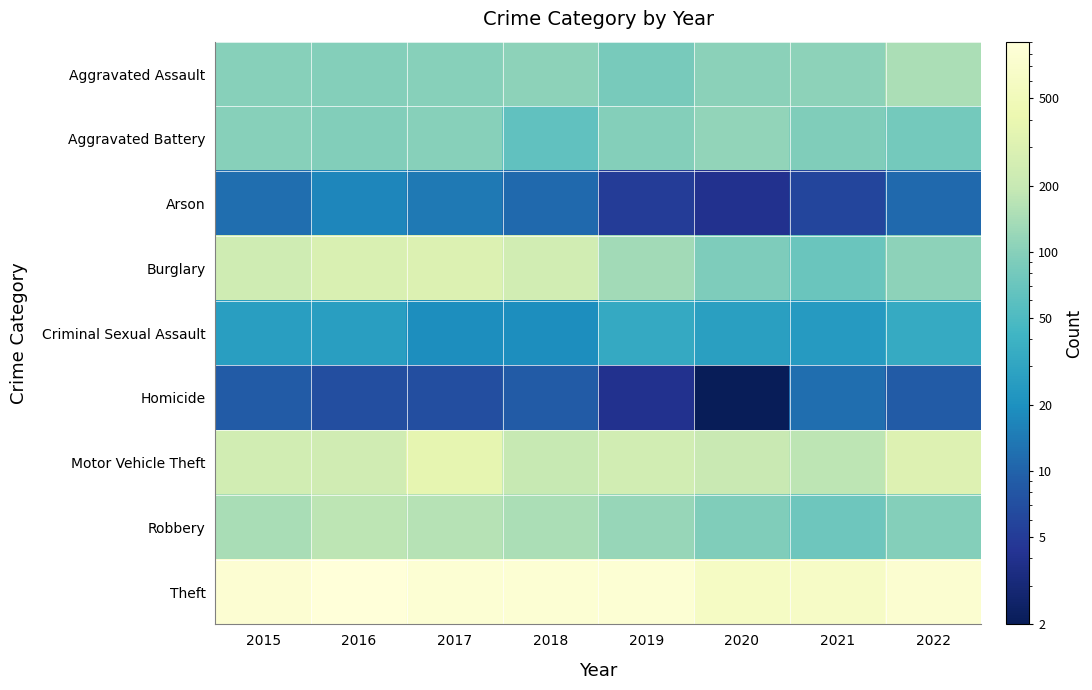

Reading left to right, list all the values displayed in this chart.

Aggravated Assault: 2015=99	2016=97	2017=99	2018=107	2019=85	2020=104	2021=108	2022=144
Aggravated Battery: 2015=99	2016=94	2017=99	2018=63	2019=98	2020=113	2021=92	2022=81
Arson: 2015=12	2016=17	2017=14	2018=11	2019=5	2020=4	2021=6	2022=11
Burglary: 2015=231	2016=287	2017=297	2018=239	2019=132	2020=90	2021=72	2022=106
Criminal Sexual Assault: 2015=26	2016=26	2017=19	2018=19	2019=33	2020=27	2021=24	2022=34
Homicide: 2015=9	2016=7	2017=7	2018=9	2019=4	2020=2	2021=12	2022=9
Motor Vehicle Theft: 2015=241	2016=235	2017=368	2018=197	2019=243	2020=202	2021=178	2022=307
Robbery: 2015=142	2016=175	2017=164	2018=144	2019=118	2020=93	2021=75	2022=97
Theft: 2015=799	2016=906	2017=818	2018=807	2019=820	2020=615	2021=628	2022=757